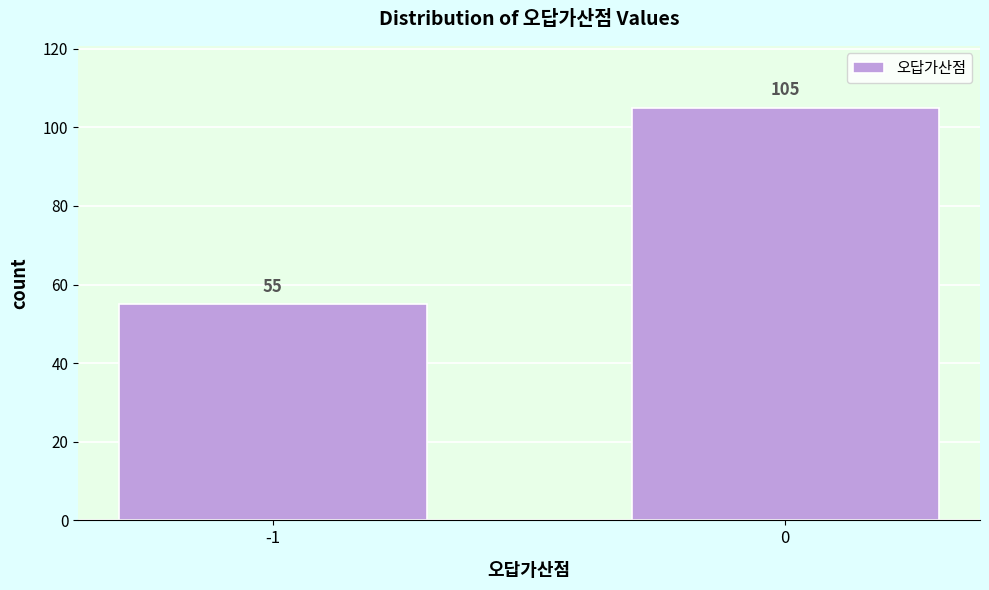

Reading left to right, what are all the values shown in this chart?

-1=55	0=105